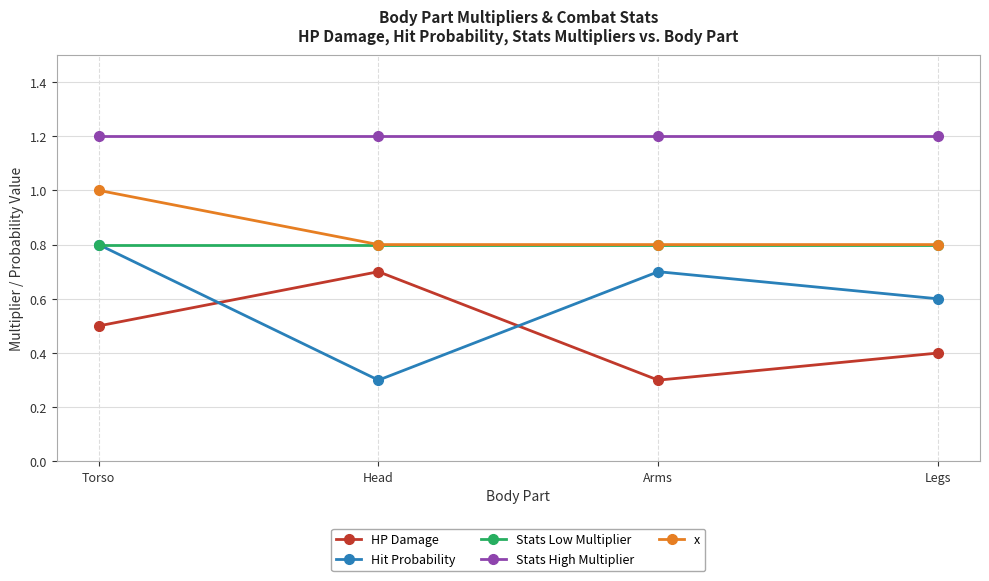

What is the value of the HP Damage point at the 2nd from the left?

0.7